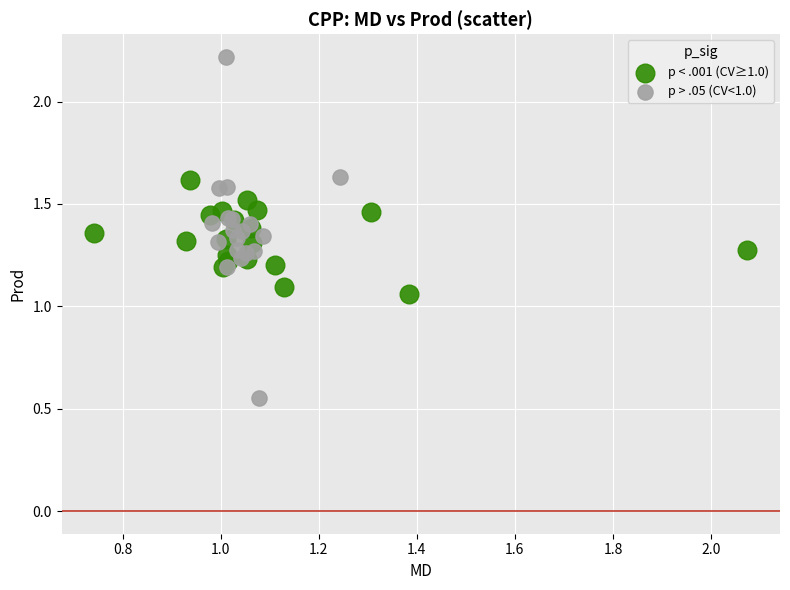

Which series reaches the maximum Y coordinate?

p > .05 (CV<1.0)